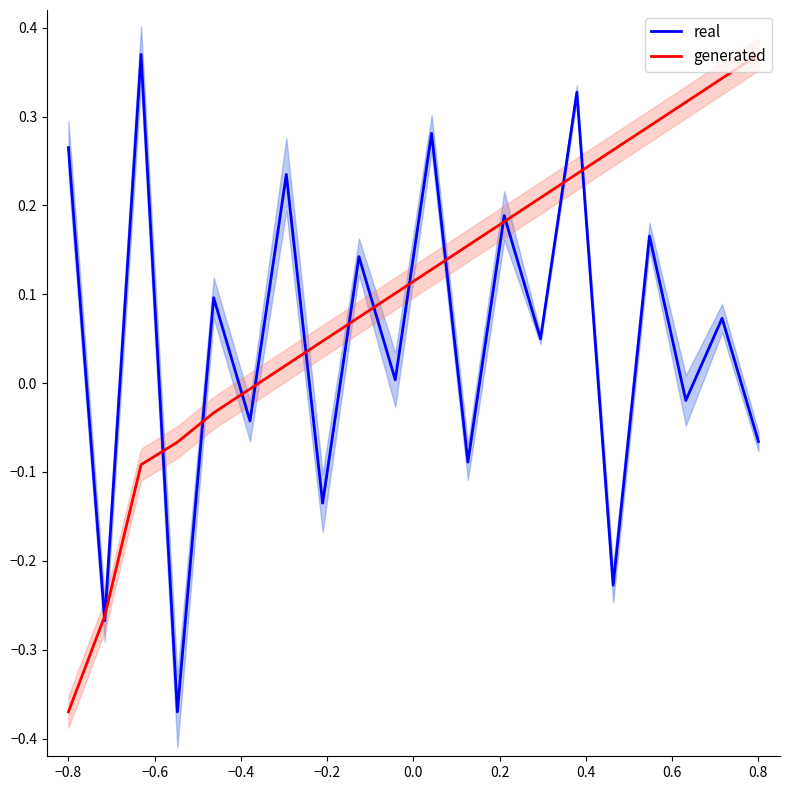

What is the minimum value shown in the chart?

-0.4